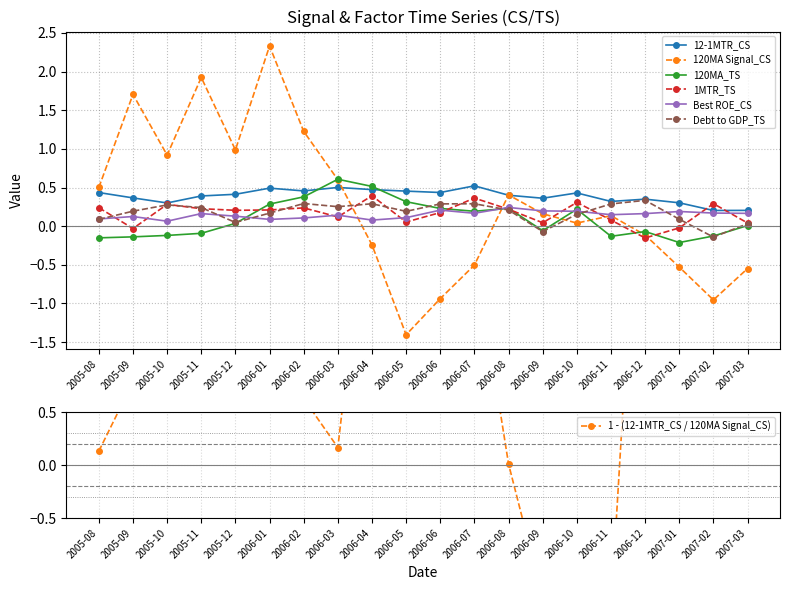

What position from the right is 2006-07?

9